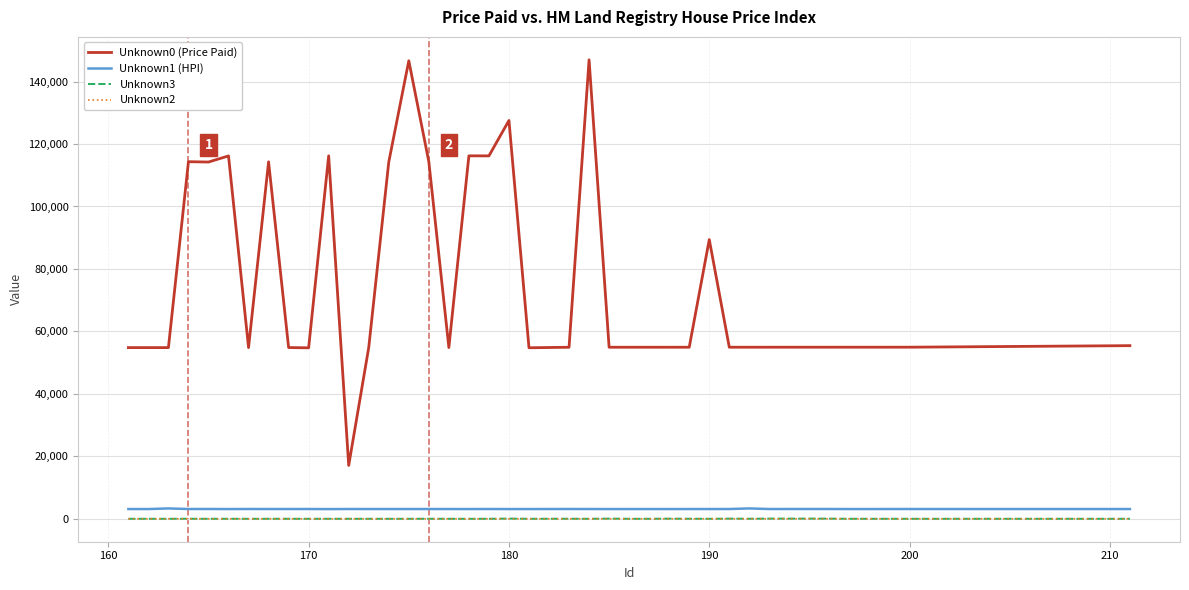

In Unknown1 (HPI), how many points are lower than both neighbors (excluding endpoints)?

14